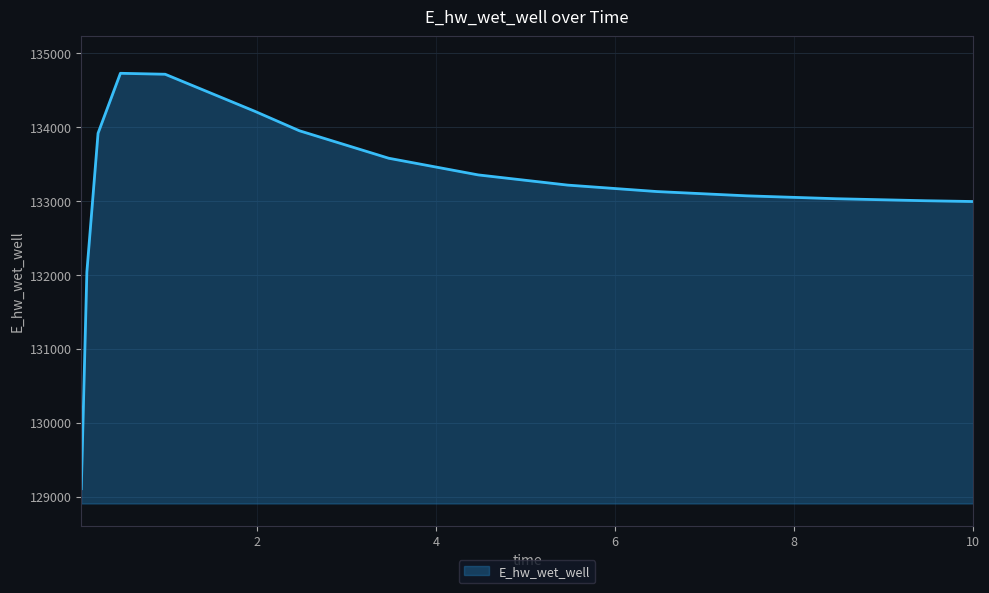

What is the minimum value shown in the chart?

129107.9